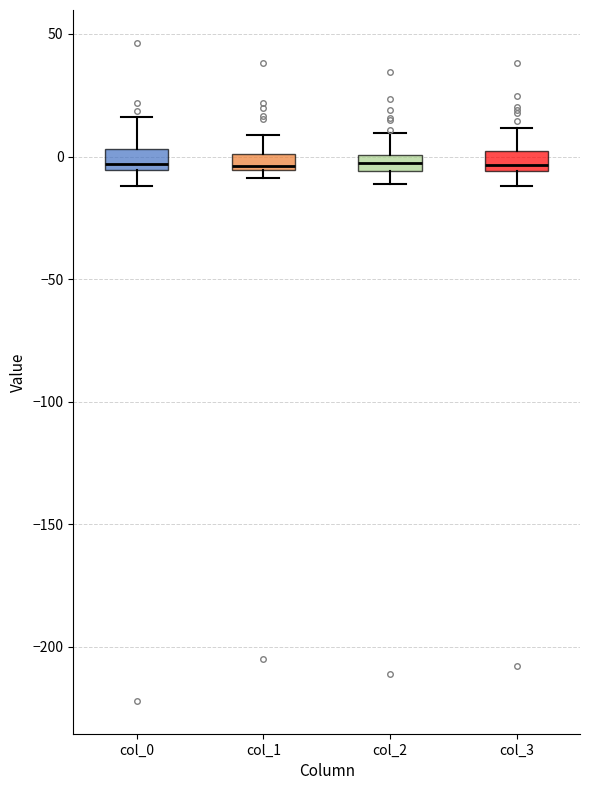

Where is the upper edge of the box for col_0 on the y-axis? The values are not printed on the chart, so give them approximately, as read against the axis.

5